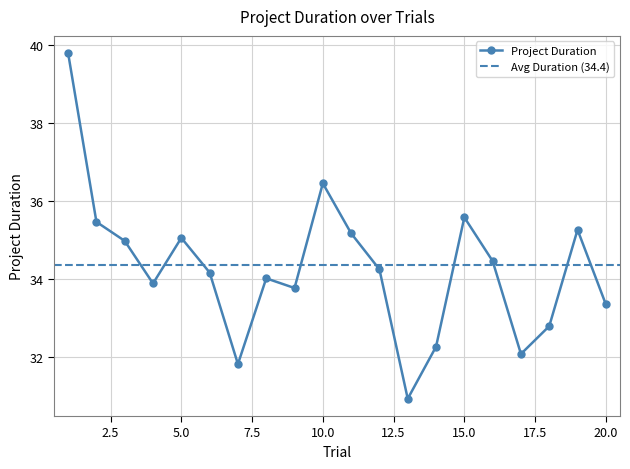

Reading right to left, transcribe all the data shown in this chart.

20=33.4	19=35.3	18=32.8	17=32.1	16=34.5	15=35.6	14=32.3	13=30.9	12=34.3	11=35.2	10=36.5	9=33.8	8=34.0	7=31.8	6=34.2	5=35.1	4=33.9	3=35.0	2=35.5	1=39.8